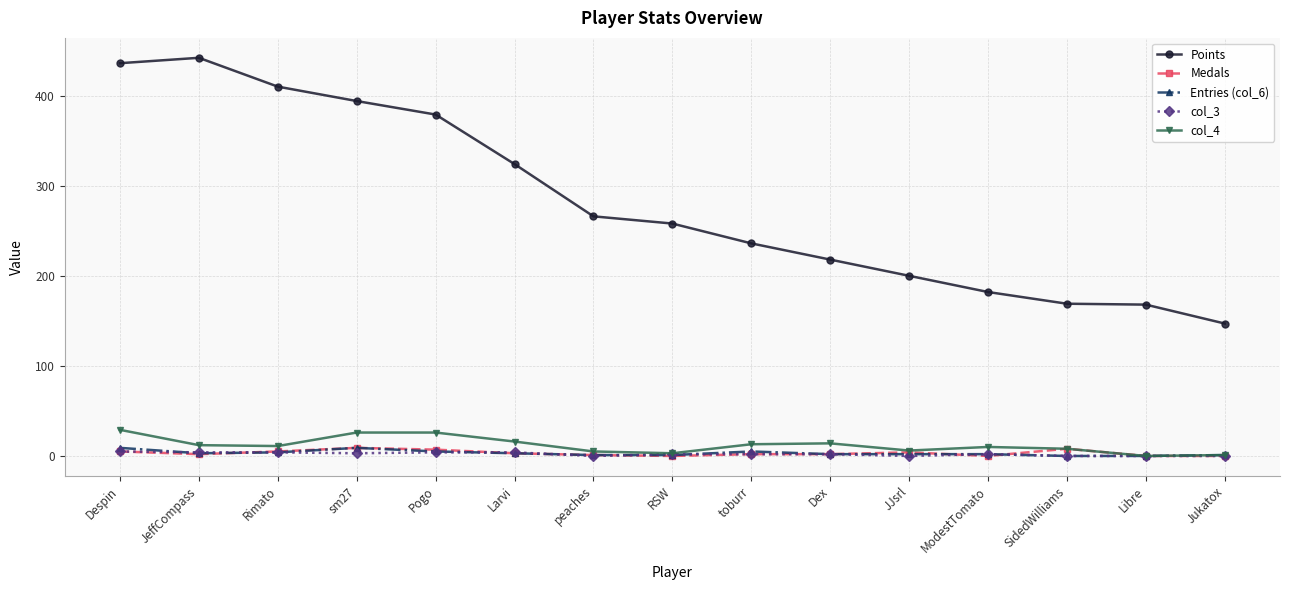

True or false: Entries (col_6) has a value of 5 at Pogo.

True